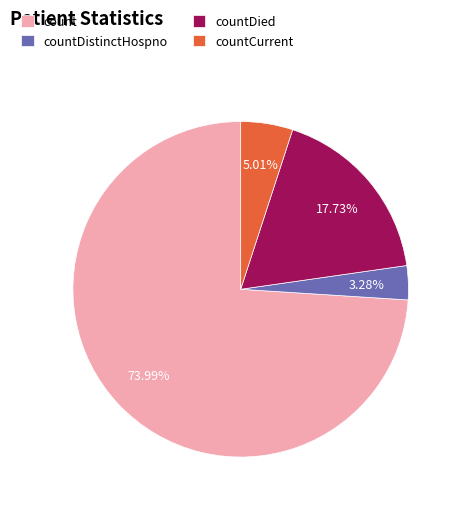

Combined, do countDied and countCurrent account for over 50%?

No